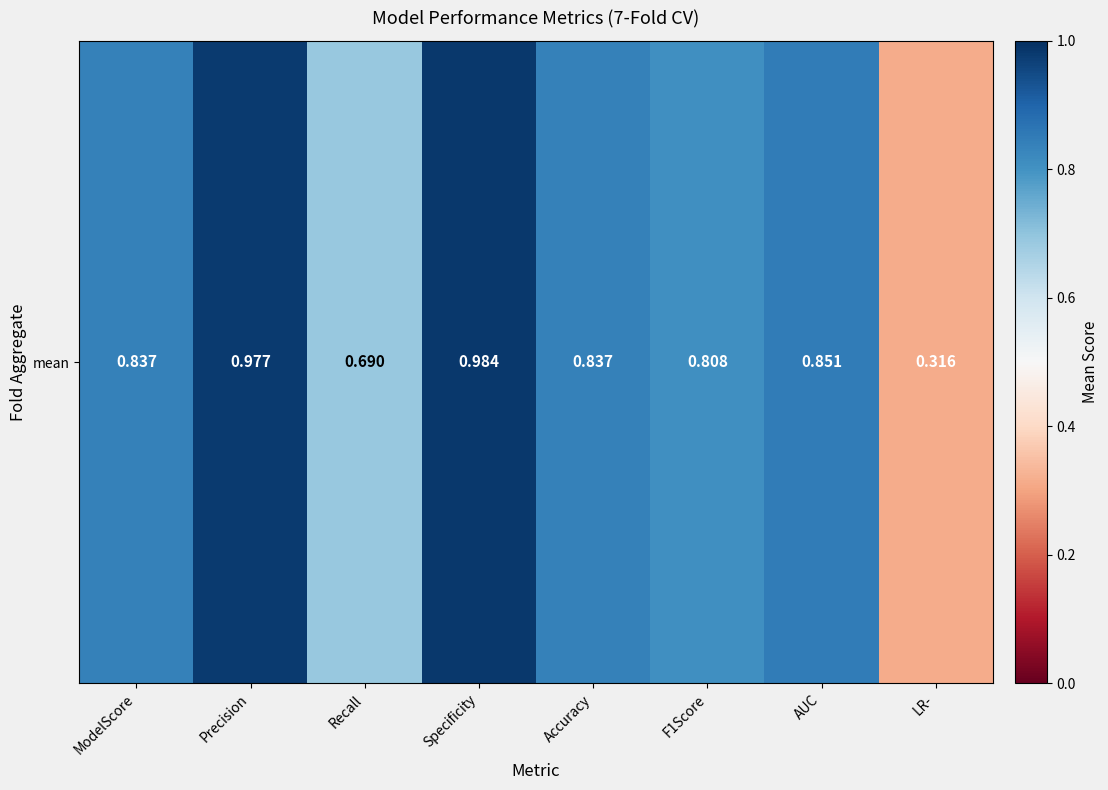

What is the change in value from Recall to Specificity?

+0.3